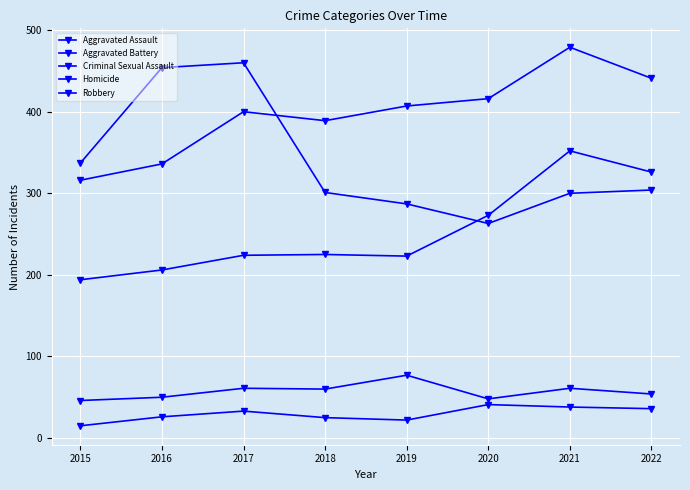

Reading left to right, list all the values displayed in this chart.

Aggravated Assault: 194	206	224	225	223	273	352	326
Aggravated Battery: 316	336	400	389	407	416	479	441
Criminal Sexual Assault: 46	50	61	60	77	48	61	54
Homicide: 15	26	33	25	22	41	38	36
Robbery: 337	454	460	301	287	263	300	304